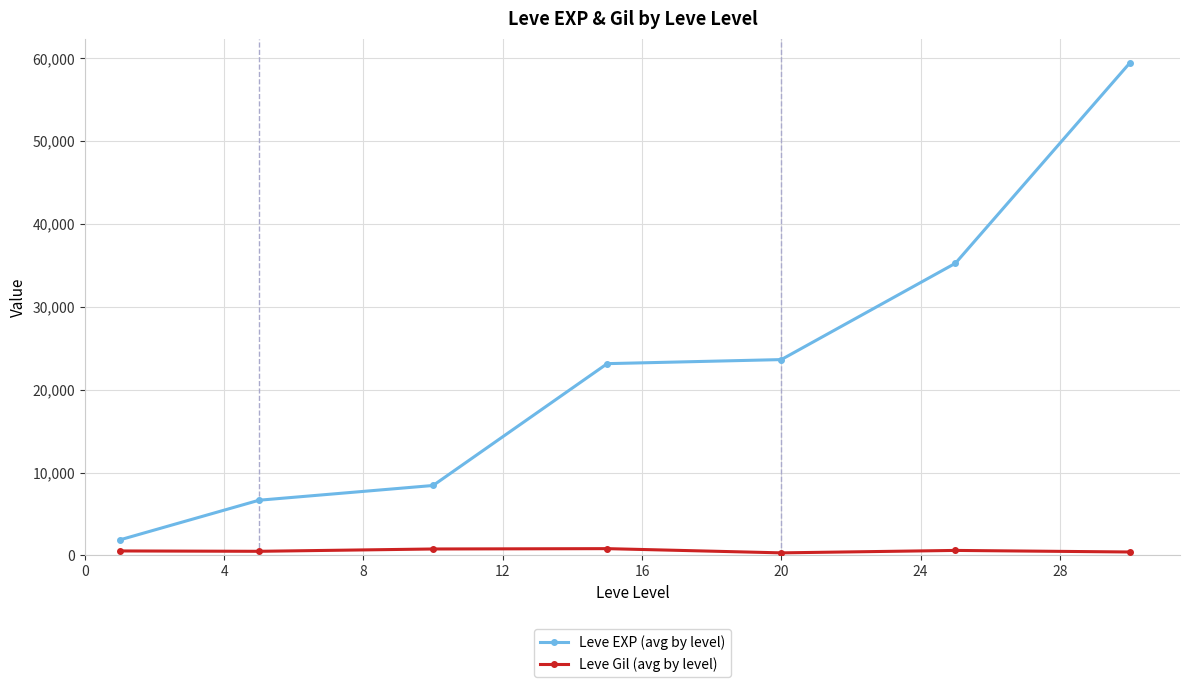

Which series has the largest total across all categories?

Leve EXP (avg by level)